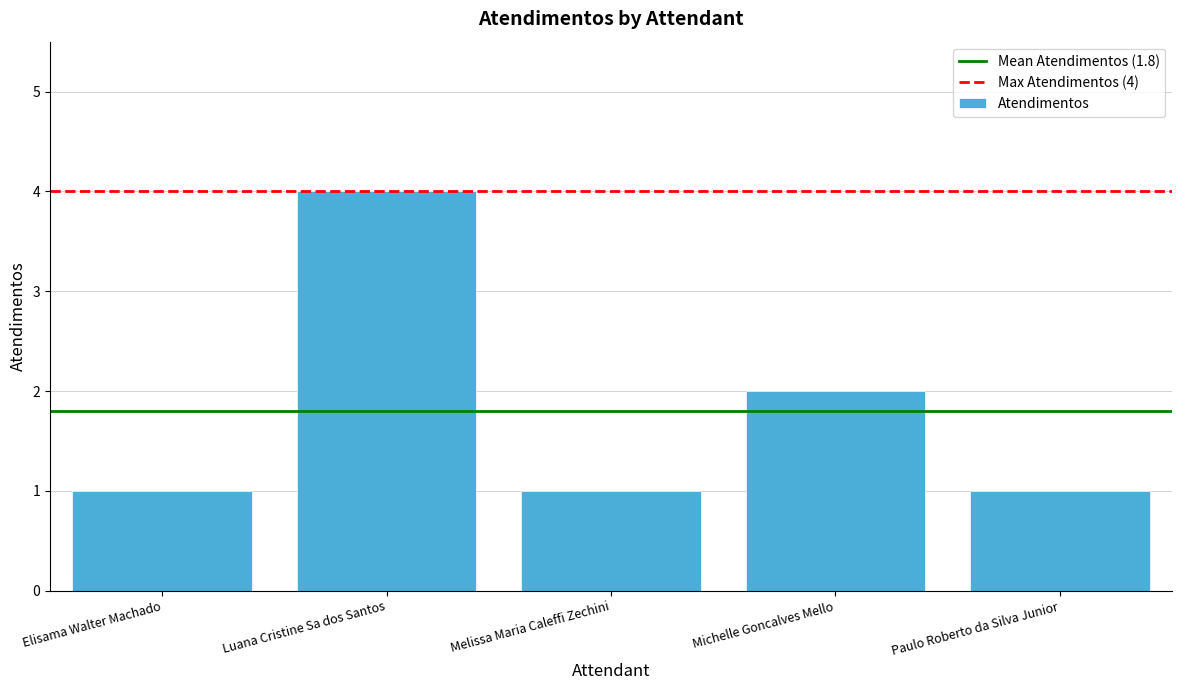

What is the sum of the values at Luana Cristine Sa dos Santos and Elisama Walter Machado?

5